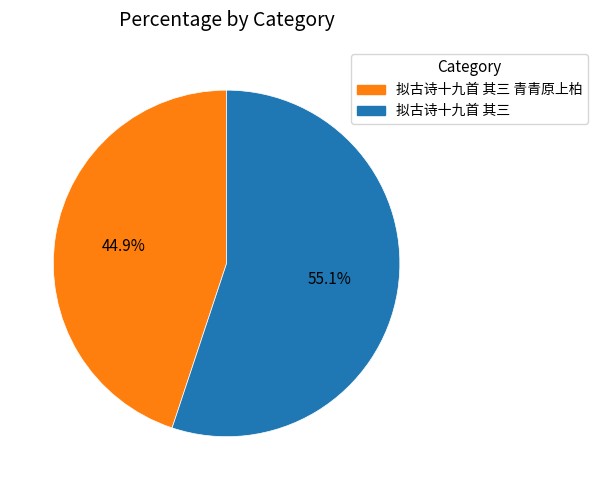

The 拟古诗十九首 其三 slice represents 44% of the pie. True or false?

False